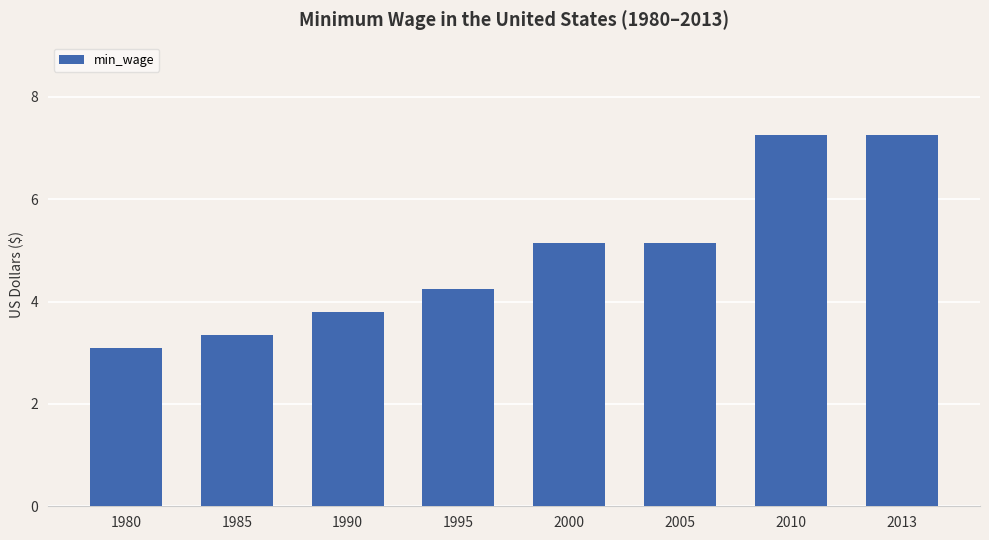

What is the minimum value shown in the chart?

3.1